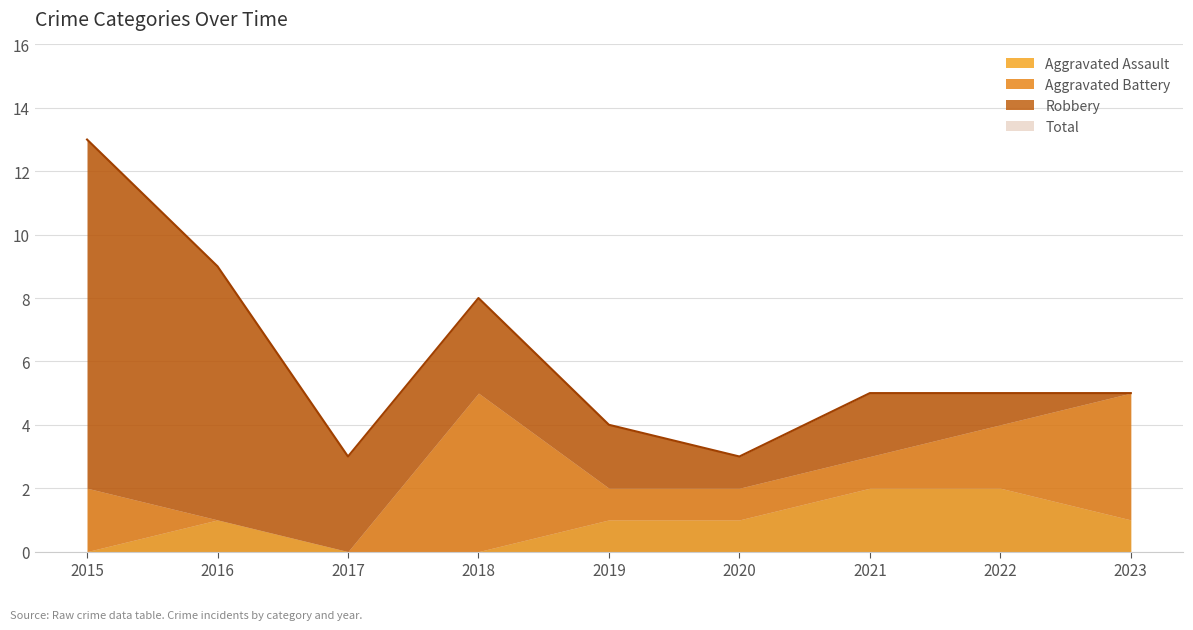

What is the difference between the Robbery values at 2023 and 2017?

3